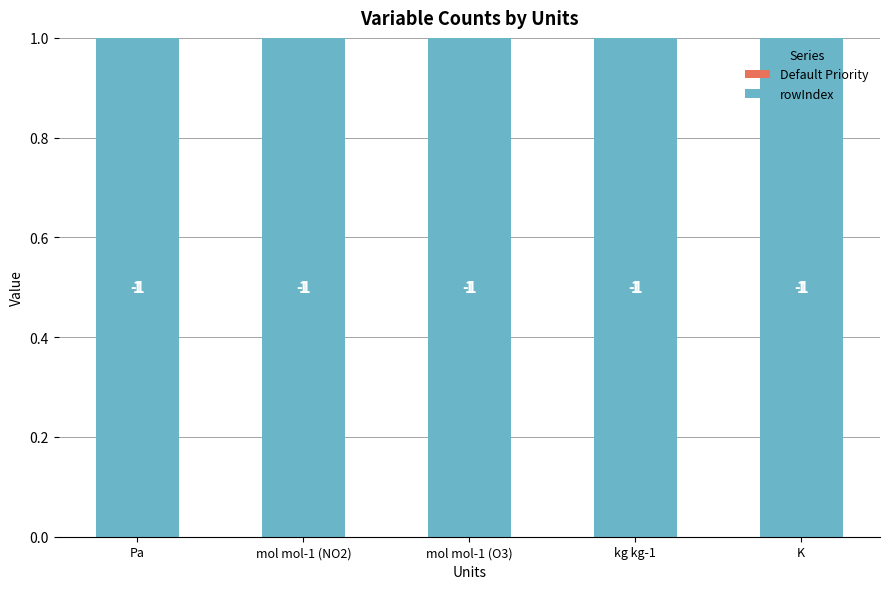

At which label is Default Priority closest to 1?

Pa